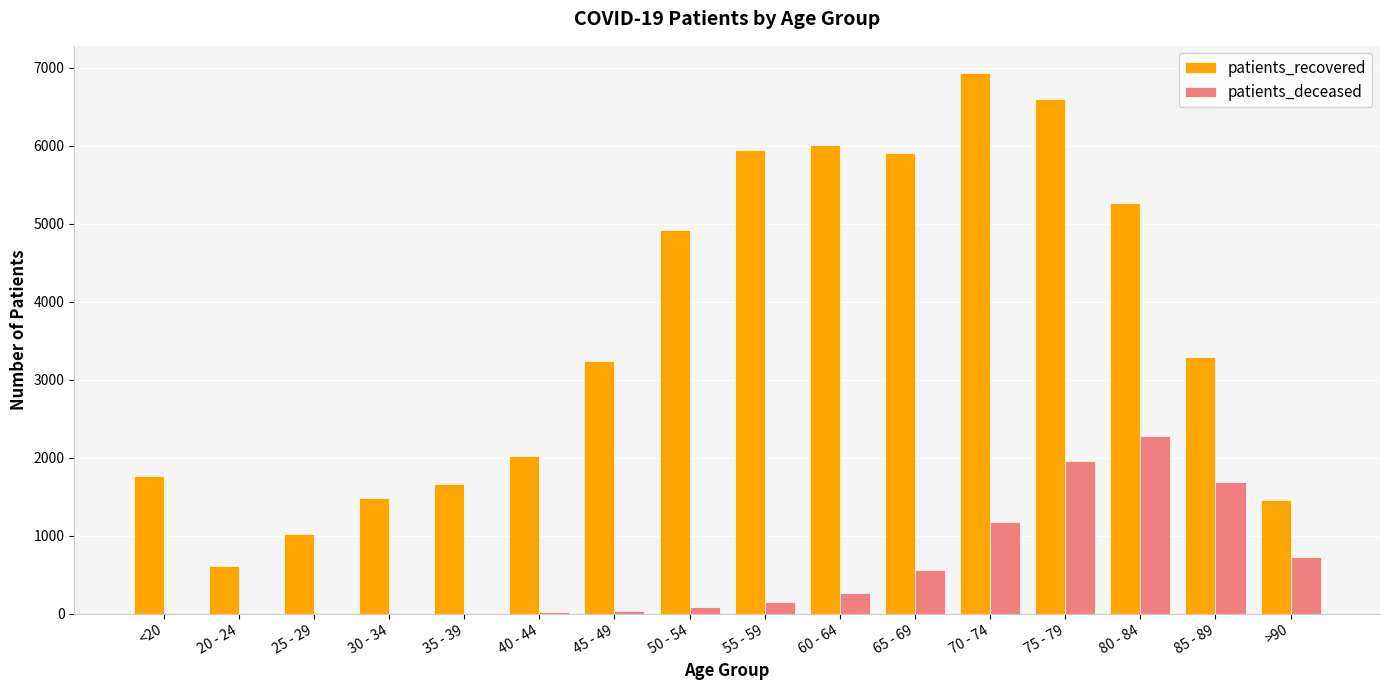

What is the total value across all series at 45 - 49?

3269